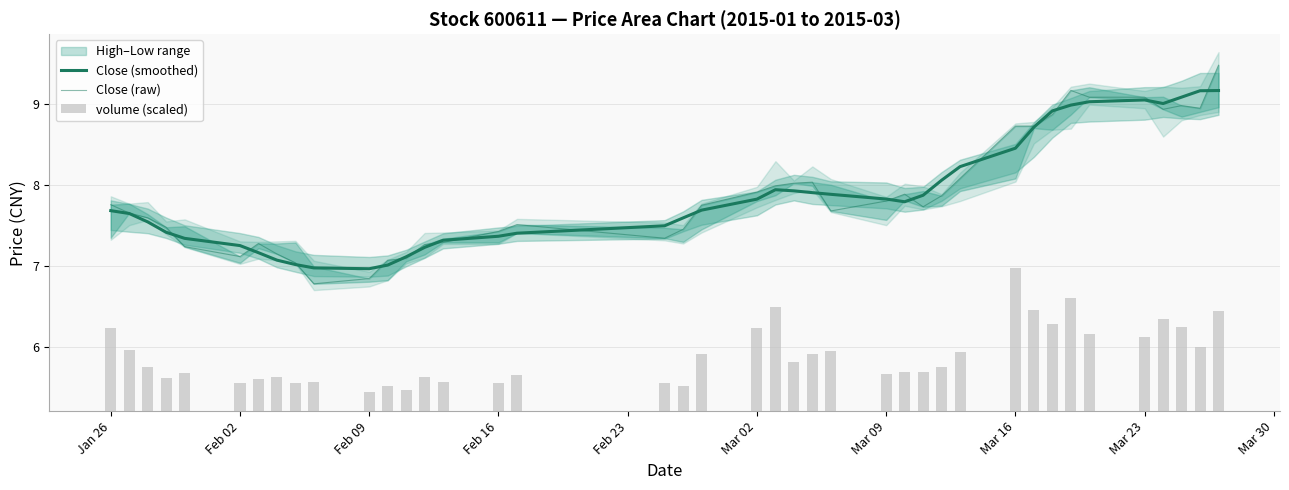

What is the value of the Close (smoothed) bar at the 11th from the left?

7.0